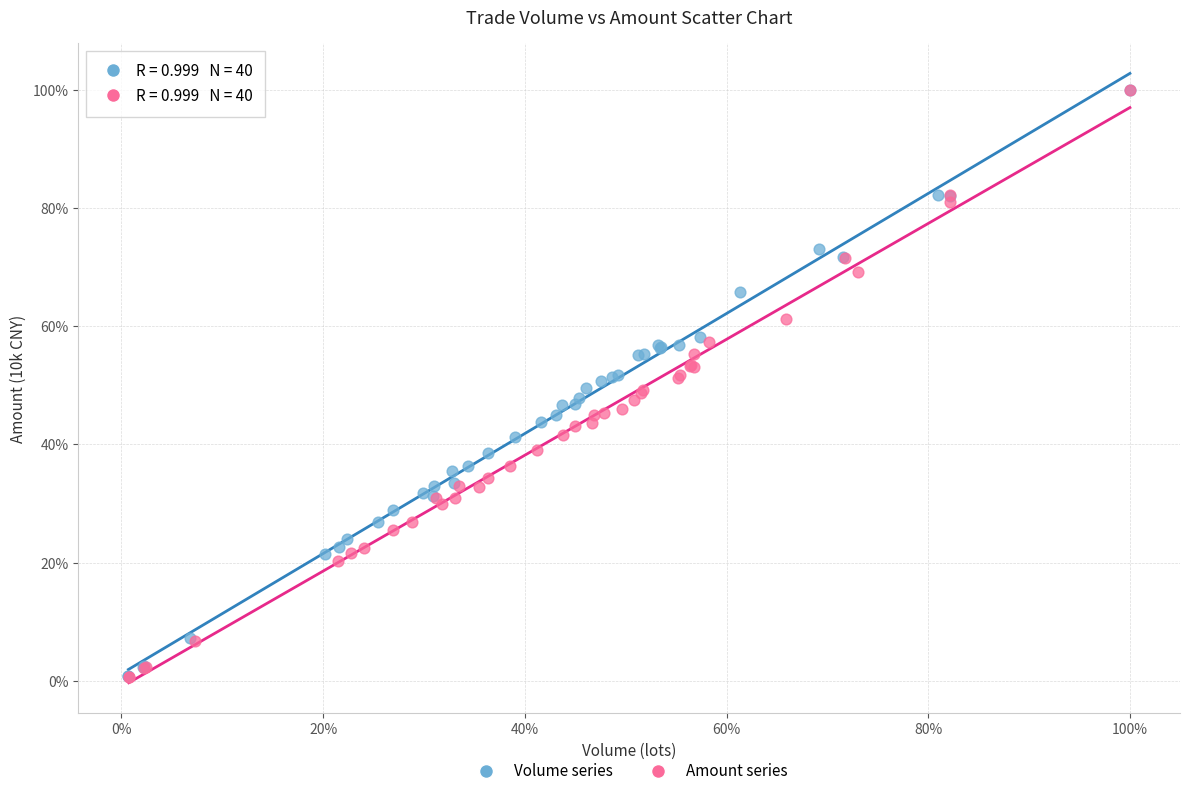

What are all the series names shown in the legend?

Volume series, Amount series